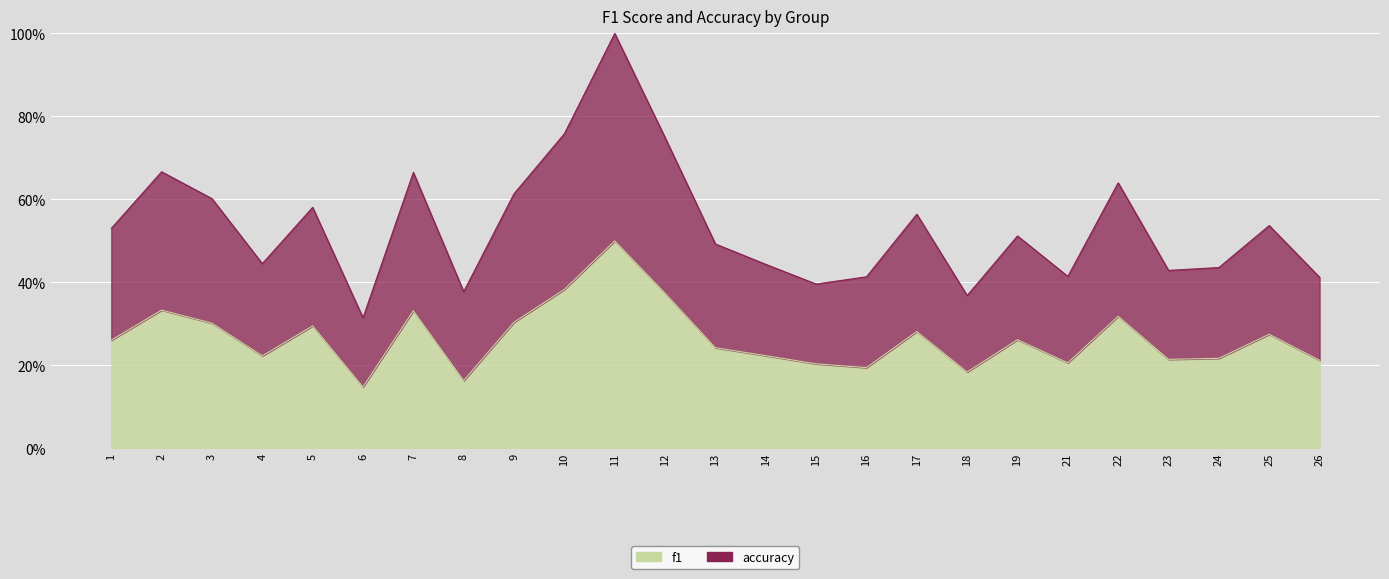

Which category has the lowest value across all series?

6